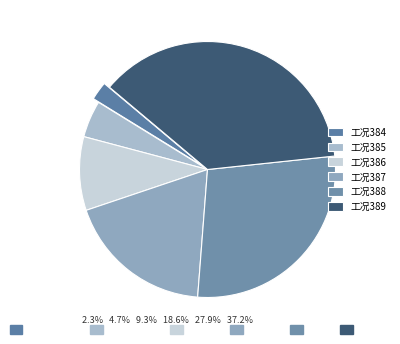

How many slices are in this pie chart?

6